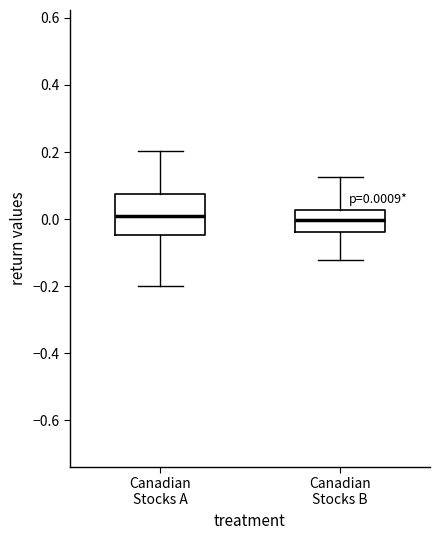

Which box is the tallest, from its lower edge to its upper edge?

Canadian Stocks A